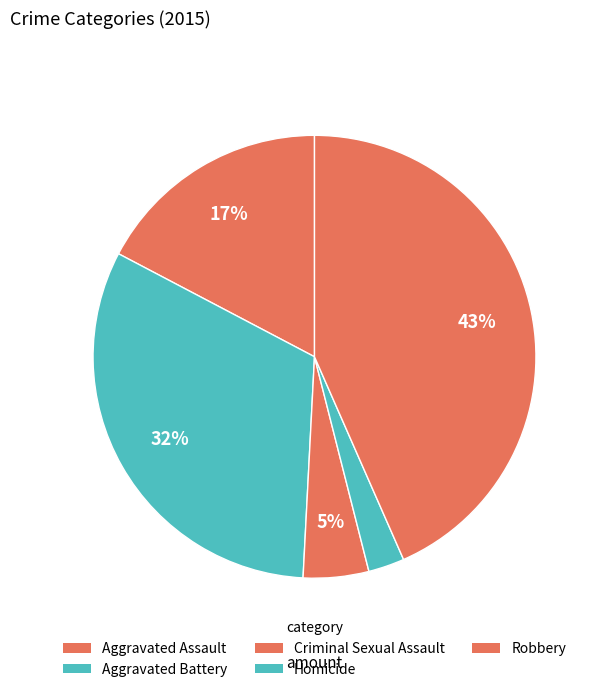

How many slices are in this pie chart?

5